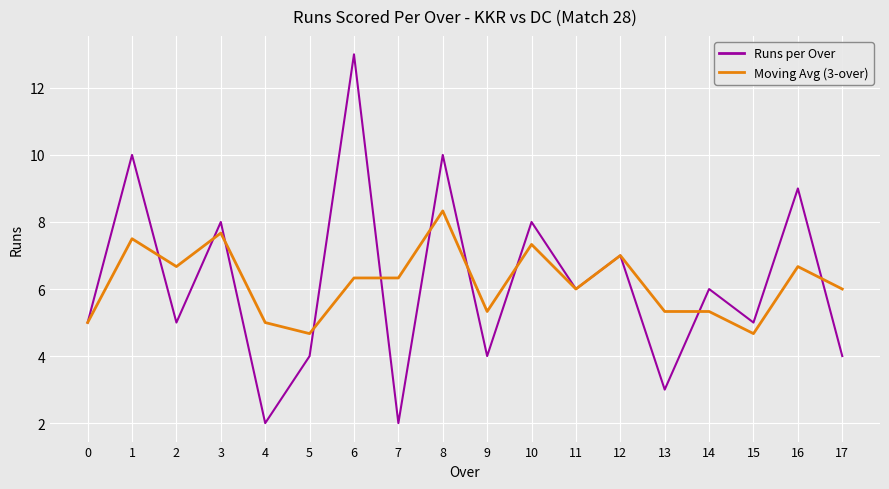

What is the total value across all series at 5?

8.7